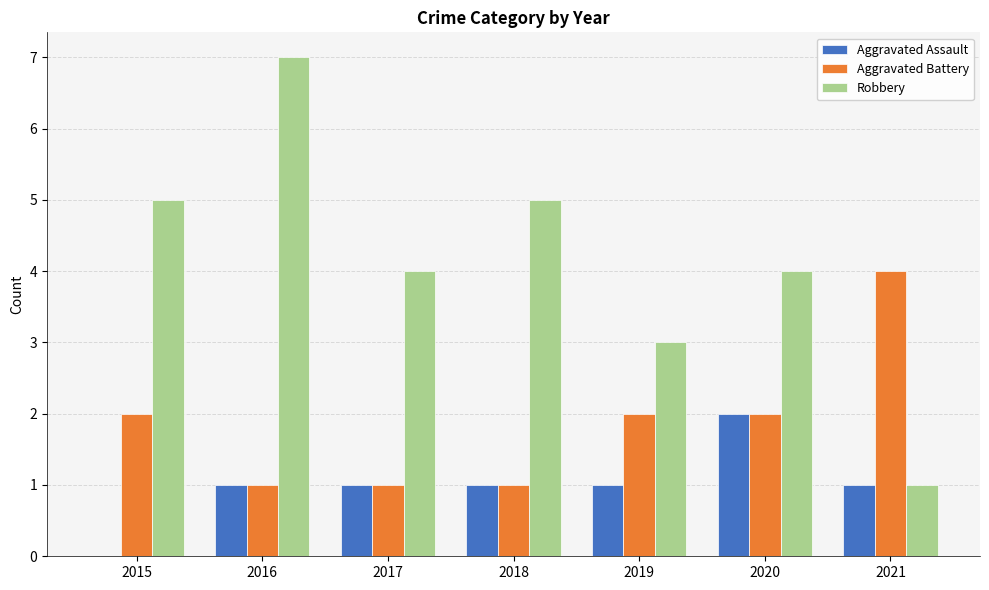

True or false: Robbery has a value of 7 at 2018.

False